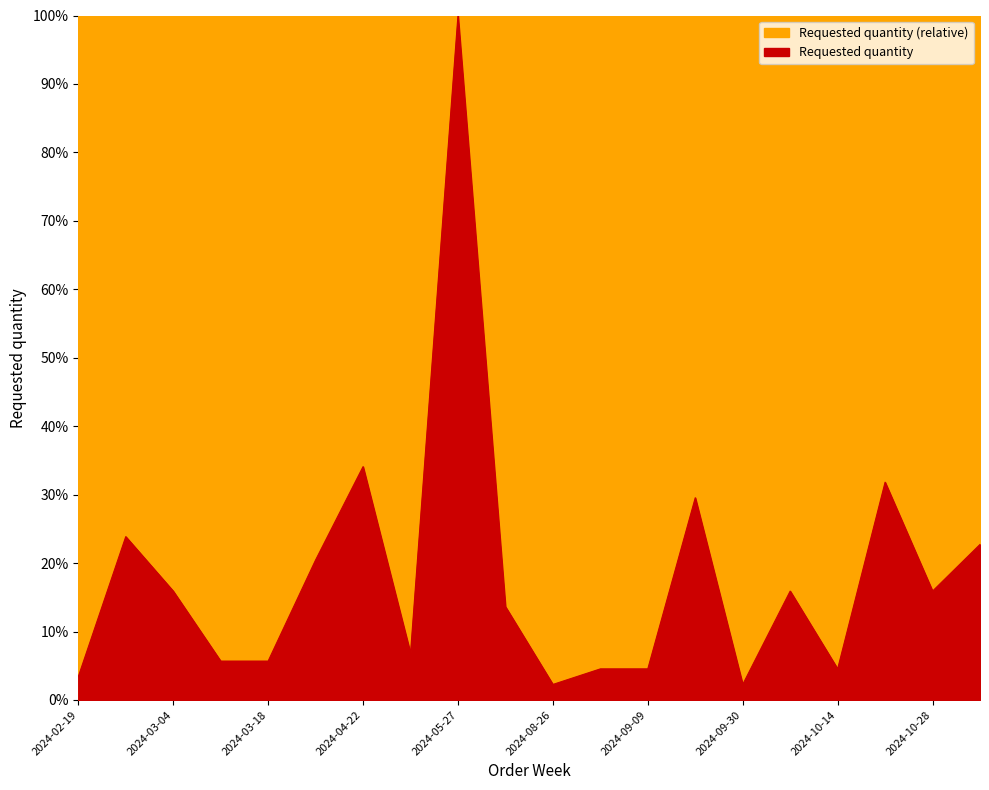

What is the average value?

0.2